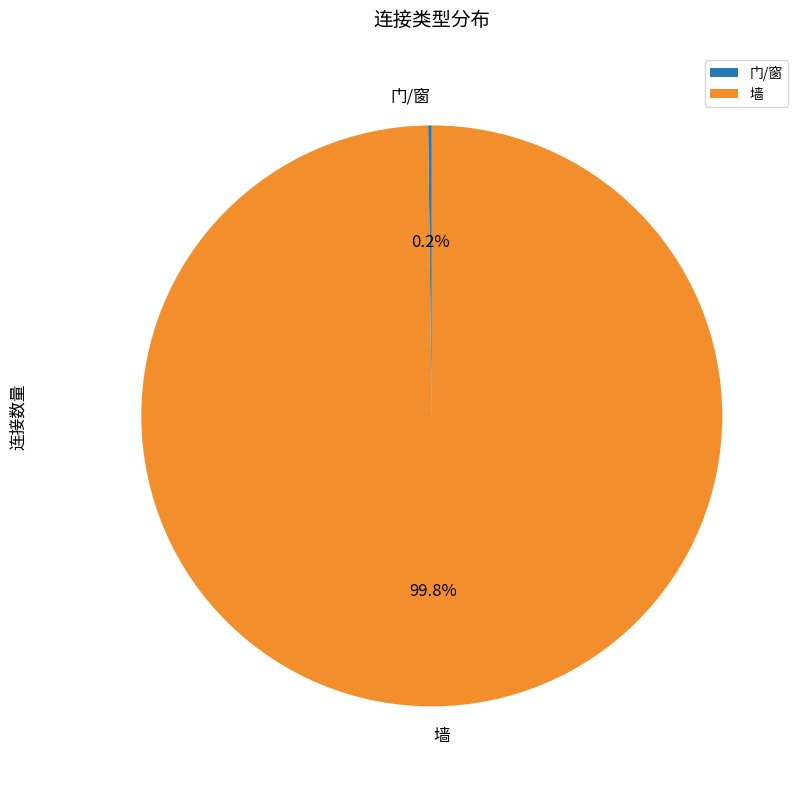

Which category has the biggest portion of the pie?

墙